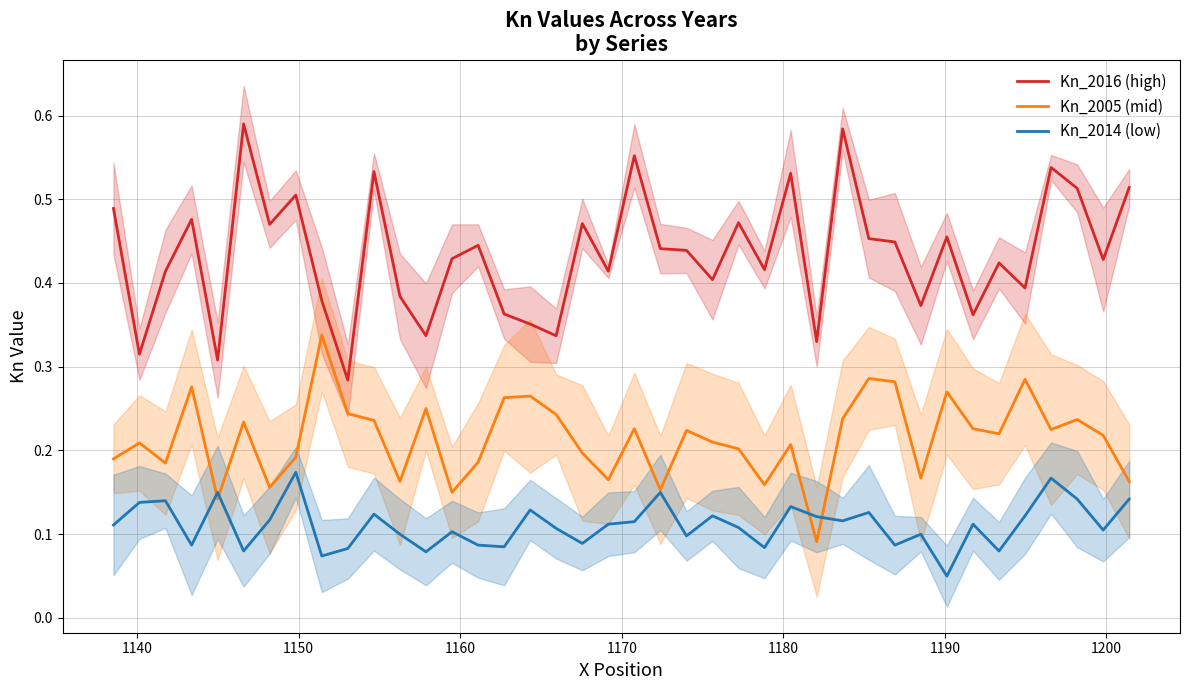

In Kn_2014 (low), how many points are lower than both neighbors (excluding endpoints)?

13